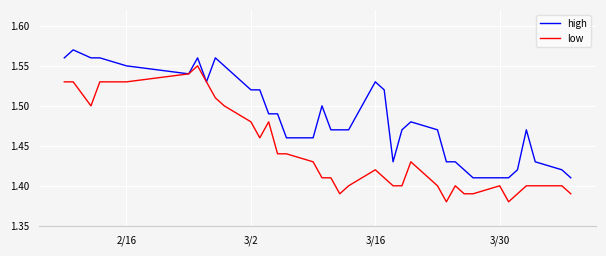

List the series in order of their peak value, highest first.

high, low